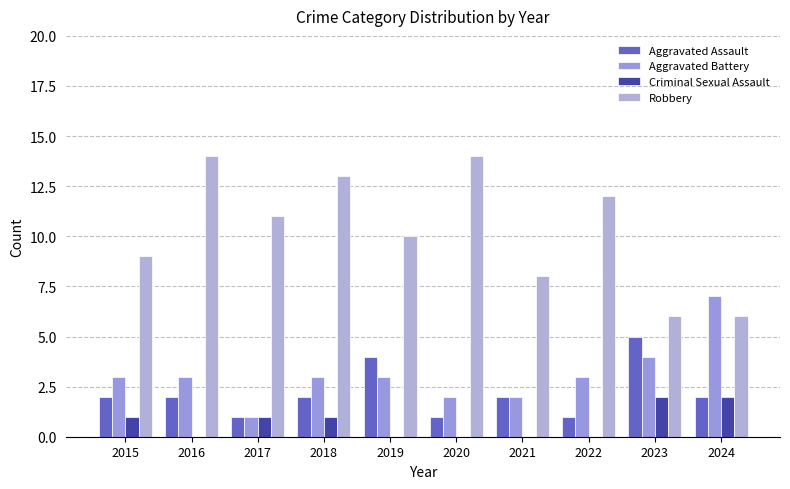

Which category has the highest value in the Criminal Sexual Assault series?

2023